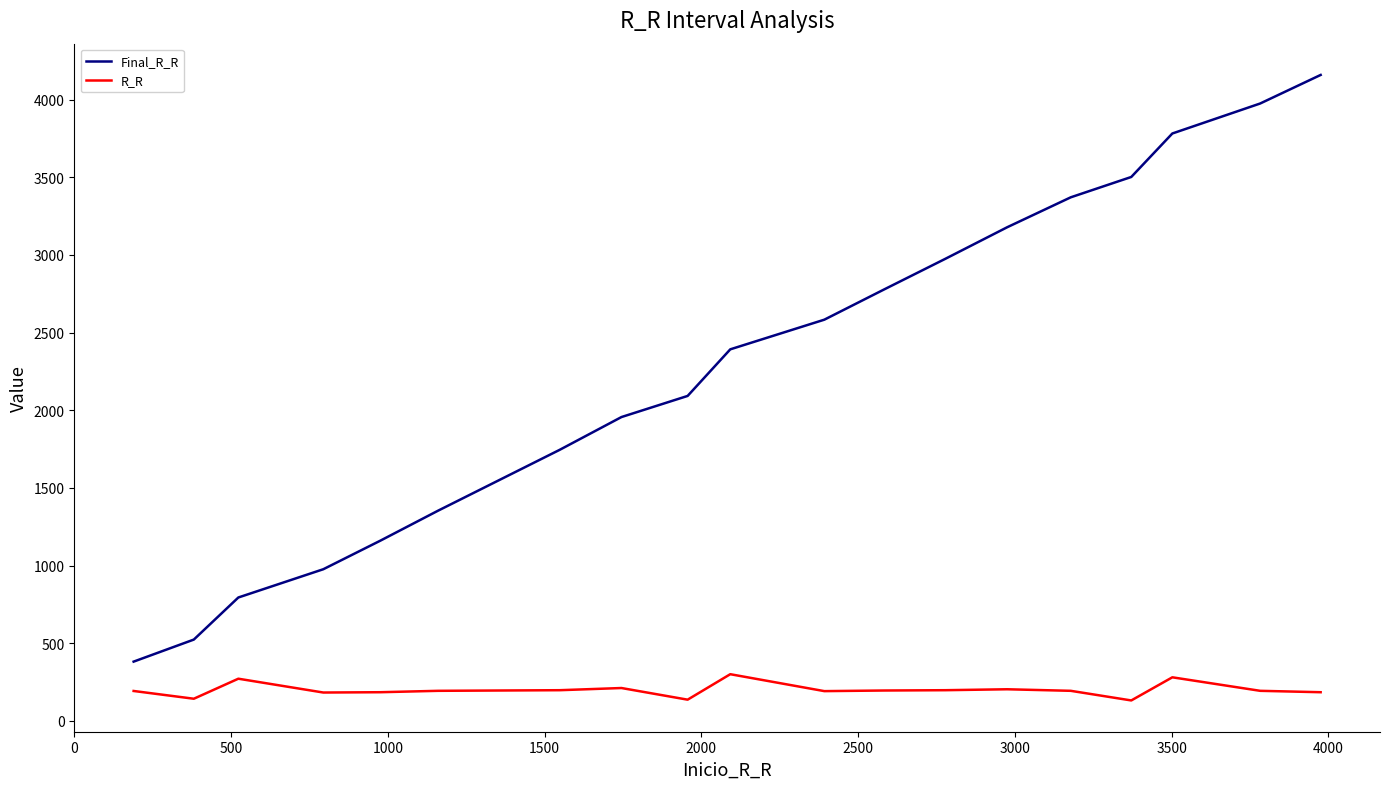

Rank the series by their maximum value, from lowest to highest.

R_R, Final_R_R